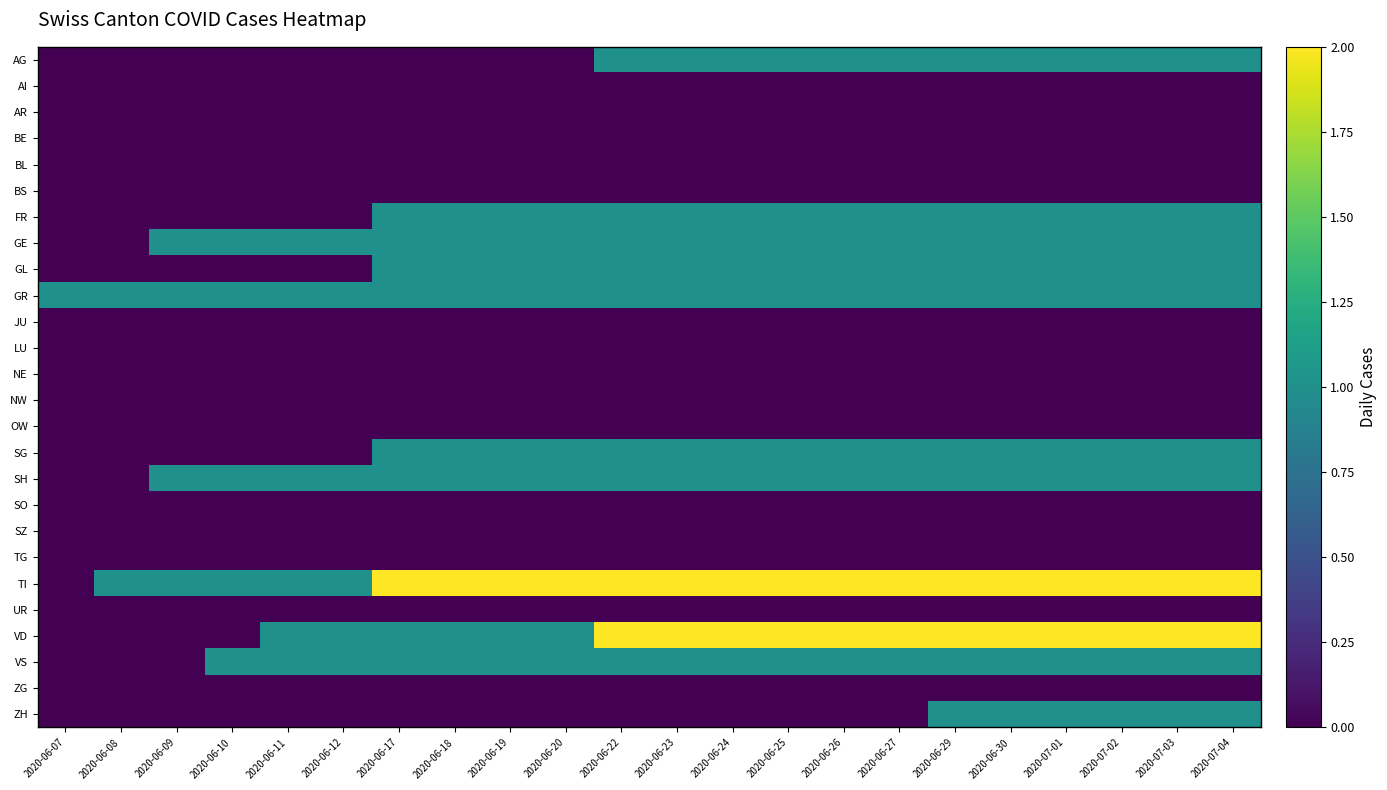

How many series are shown in this chart?

26